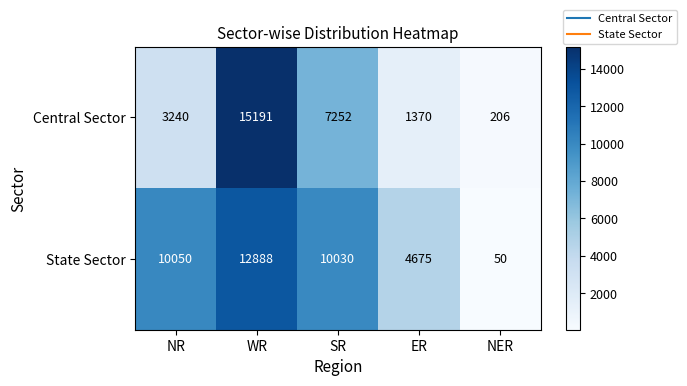

How many values in the State Sector series are below 10030?

2